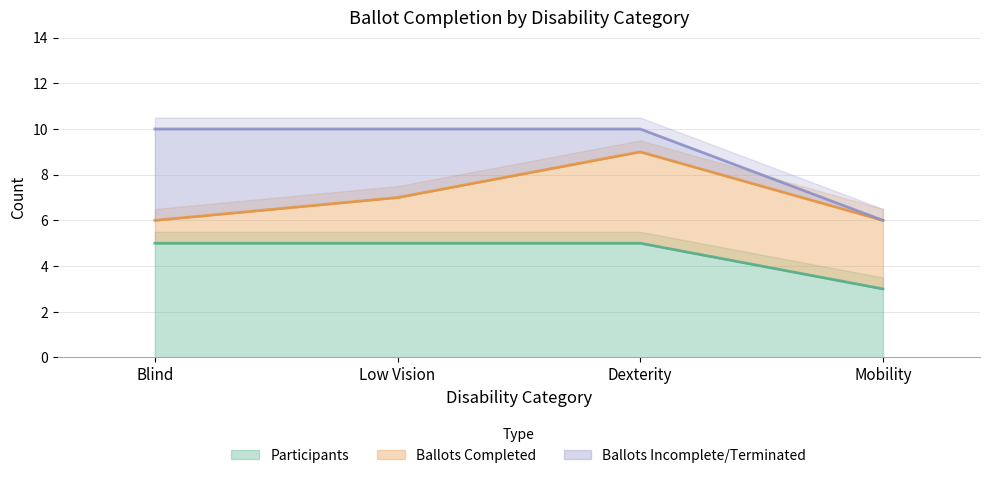

What is the minimum value for Participants?

3